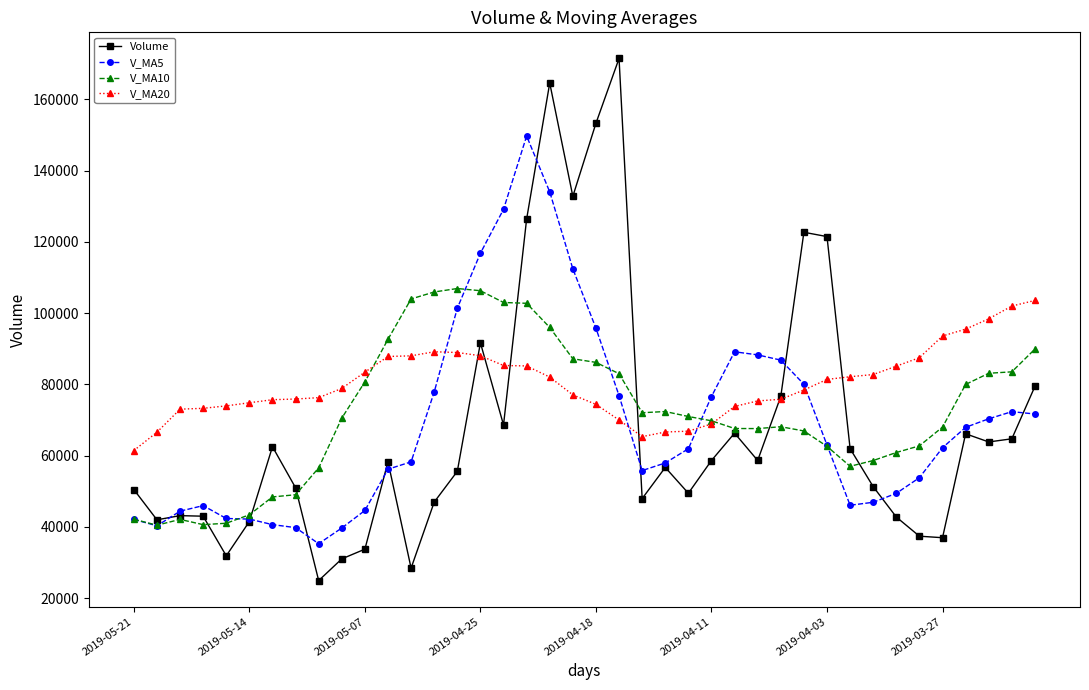

What is the highest value of the V_MA10 series?

106924.1